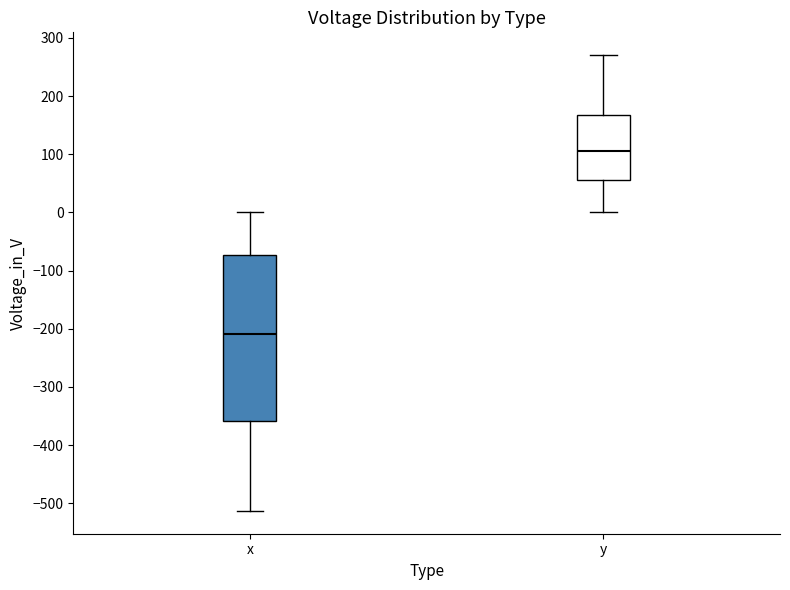

Where does the median line of the box for y sit on the y-axis? The values are not printed on the chart, so give them approximately, as read against the axis.

110